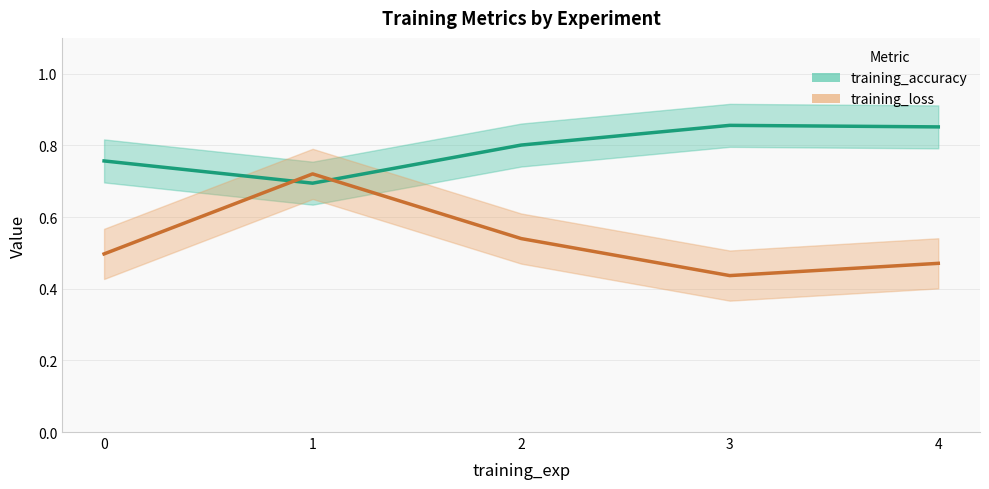

What is the maximum value for training_loss?

0.7